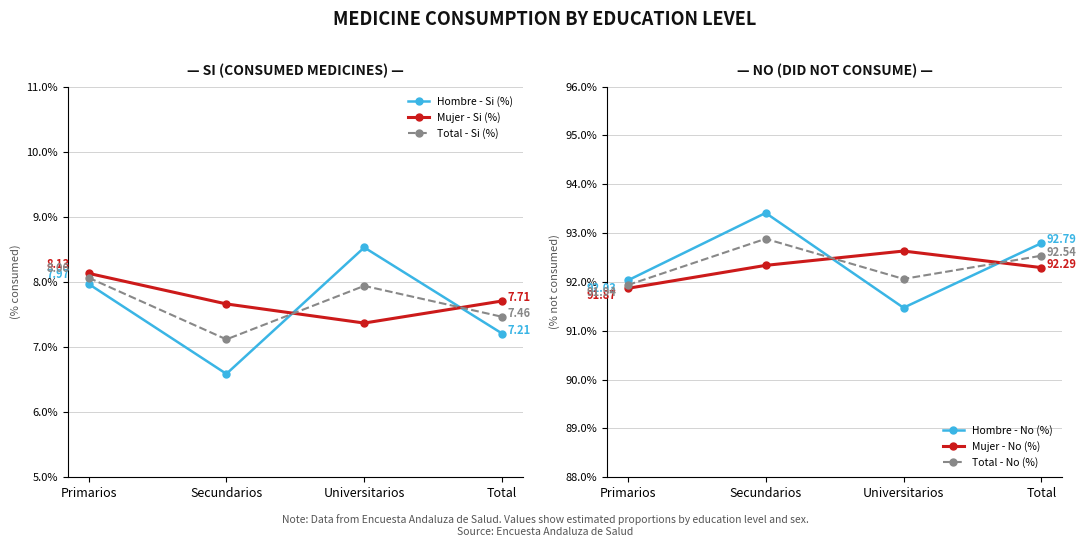

What is the total value across all series at Primarios?

300.0